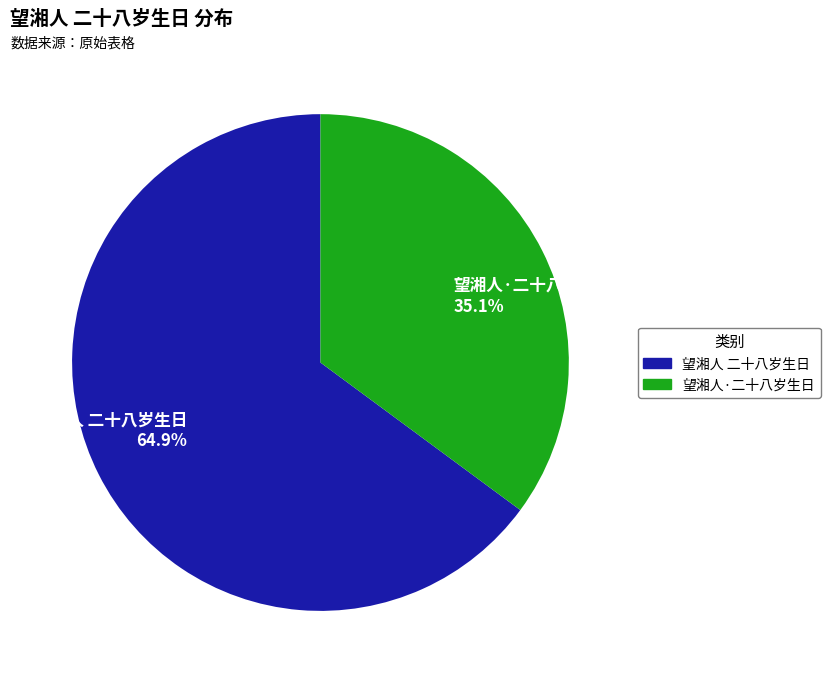

What percentage is NOT represented by 望湘人·二十八岁生日?

64.9%